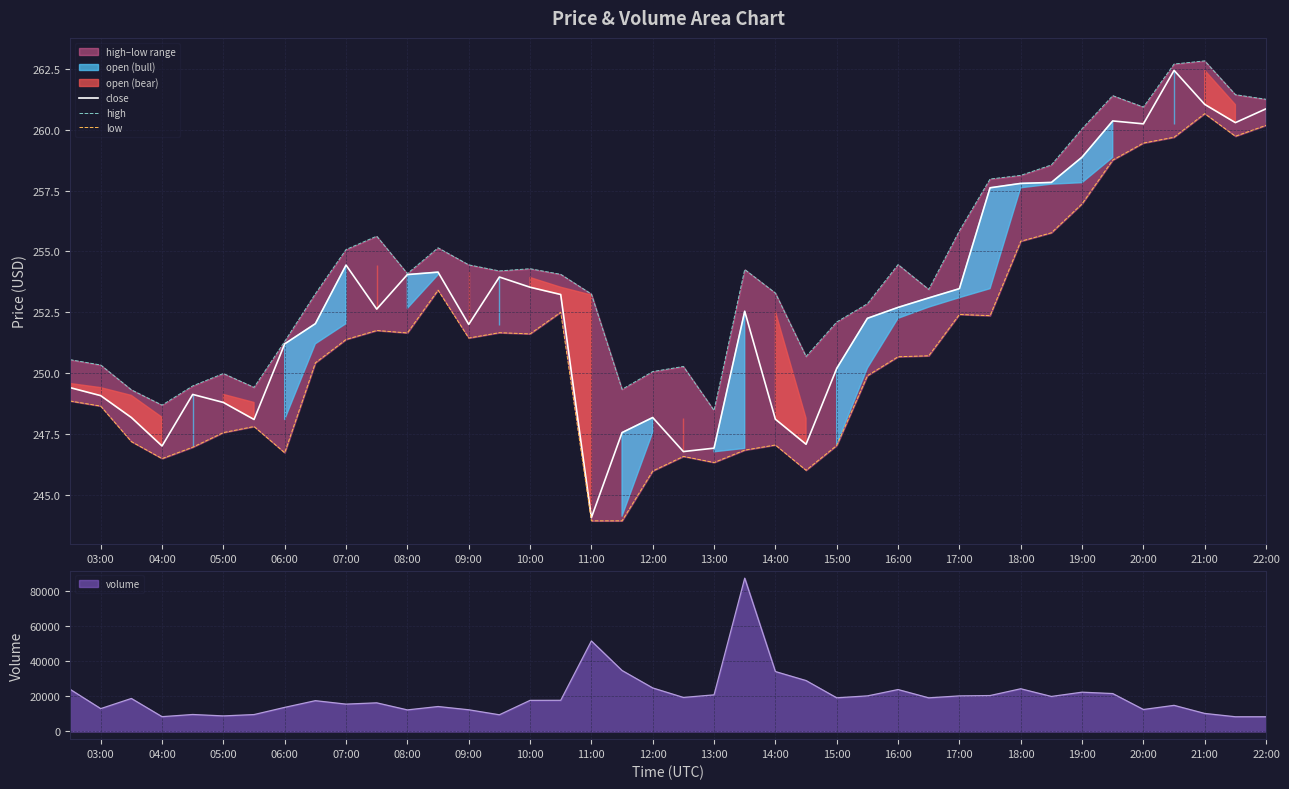

What is the maximum value for volume?

87072.1